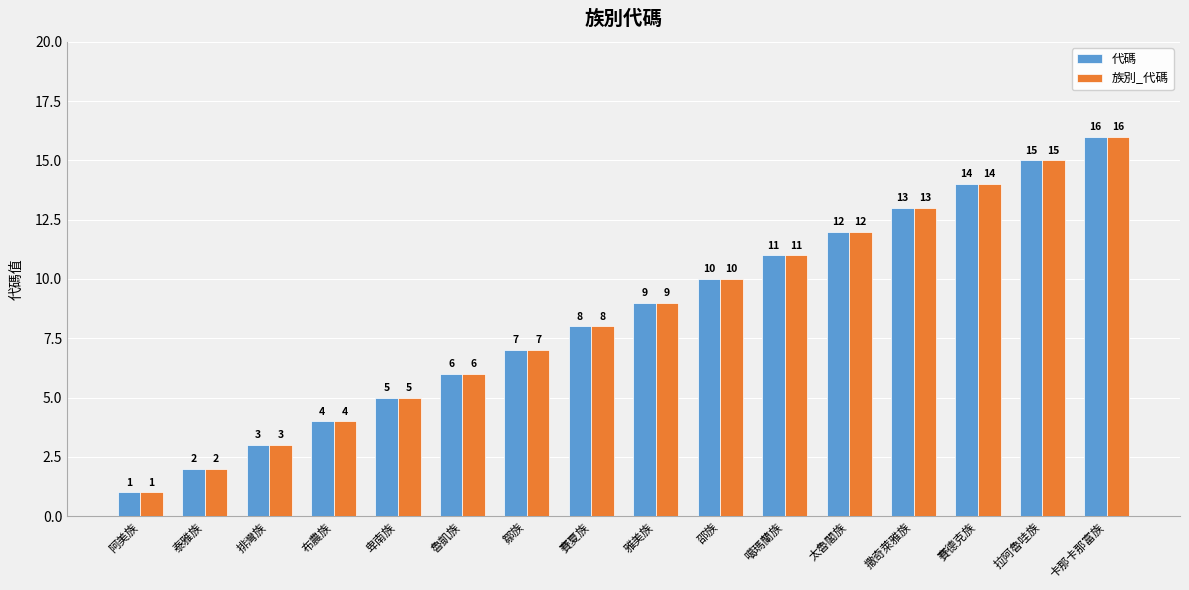

Rank the categories by 代碼 value from lowest to highest.

阿美族, 泰雅族, 排灣族, 布農族, 卑南族, 魯凱族, 鄒族, 賽夏族, 雅美族, 邵族, 噶瑪蘭族, 太魯閣族, 撒奇萊雅族, 賽德克族, 拉阿魯哇族, 卡那卡那富族